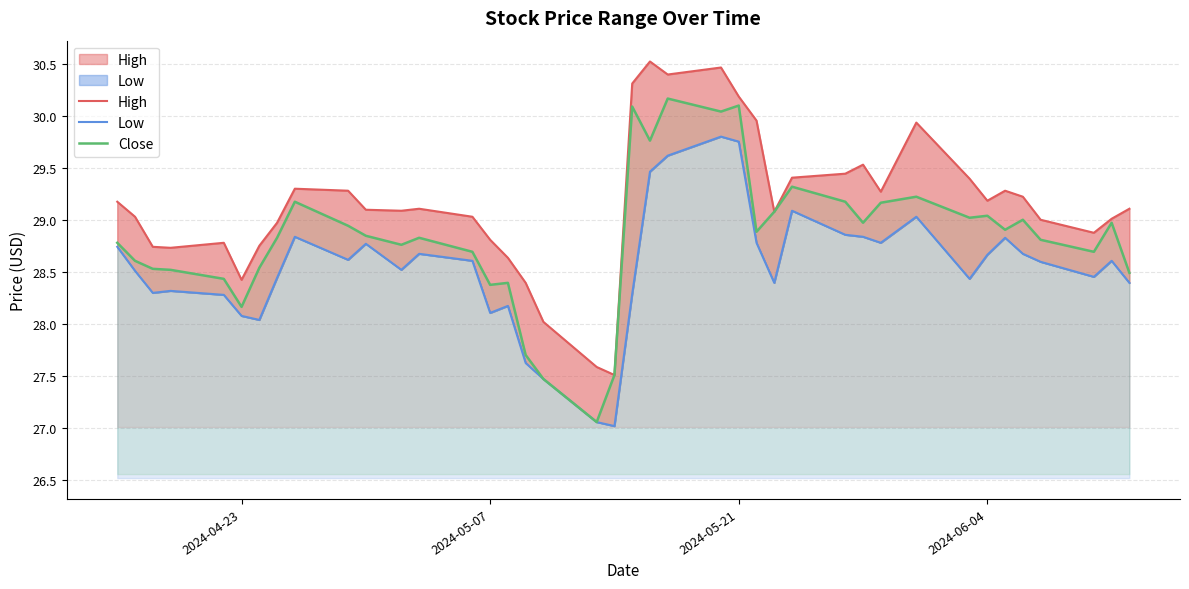

What are all the series names shown in the legend?

High, Low, Close